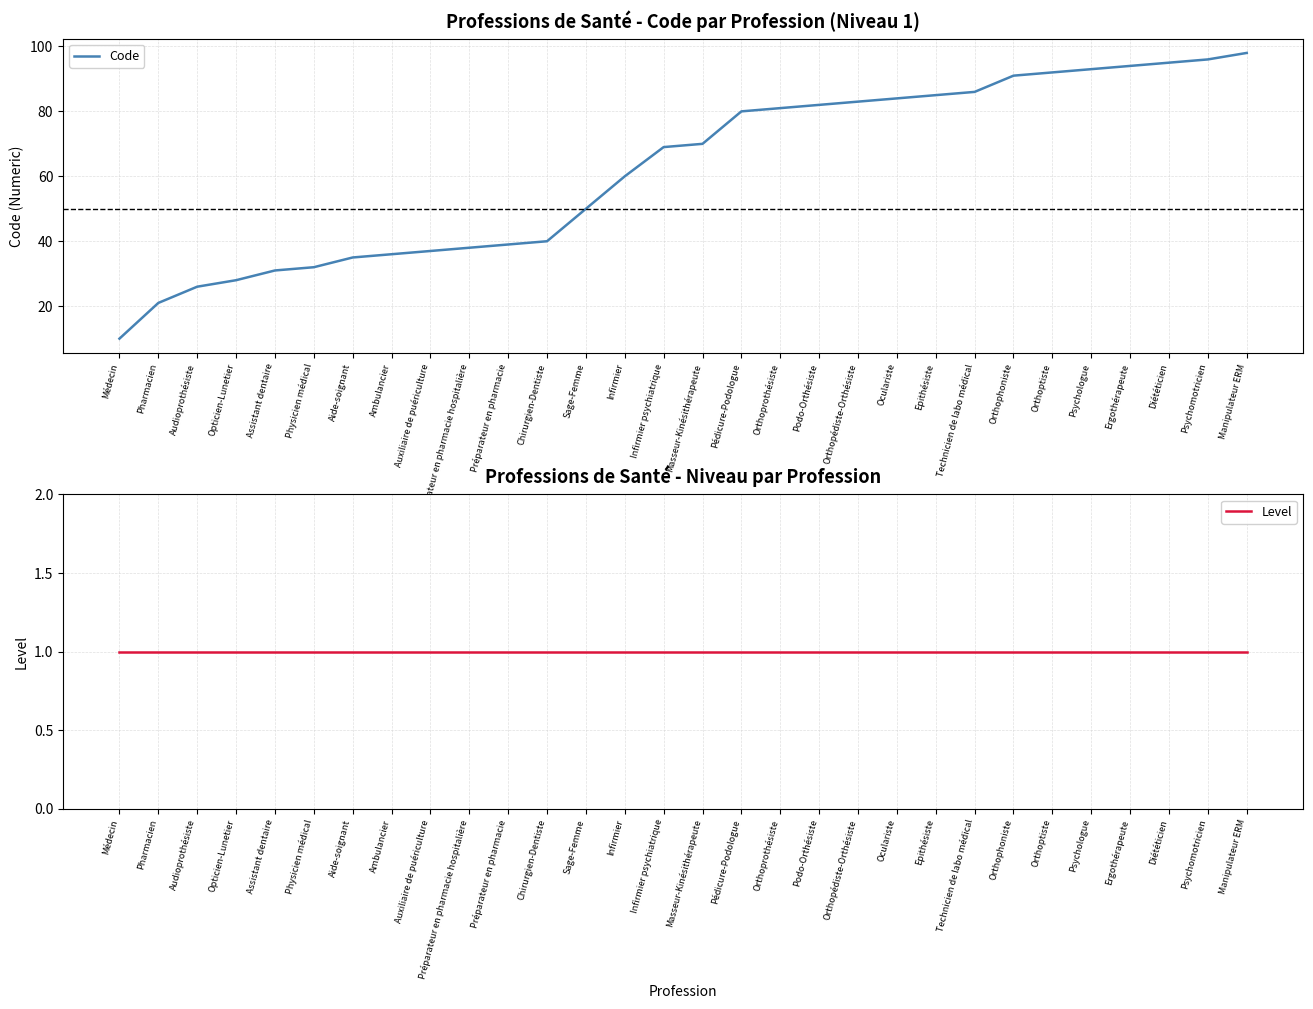

What position from the right is Médecin?

30